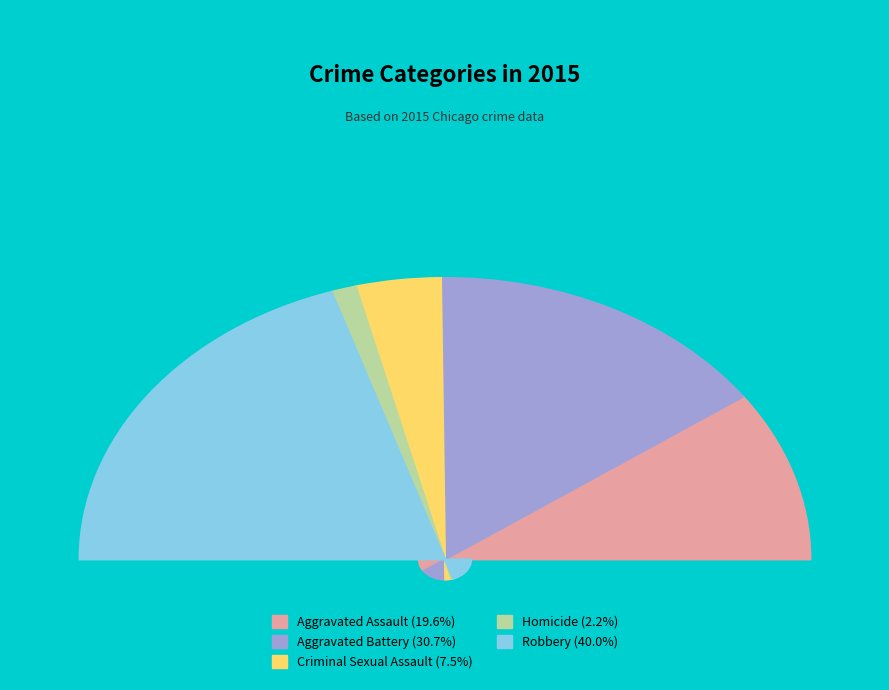

How many slices are in this pie chart?

5